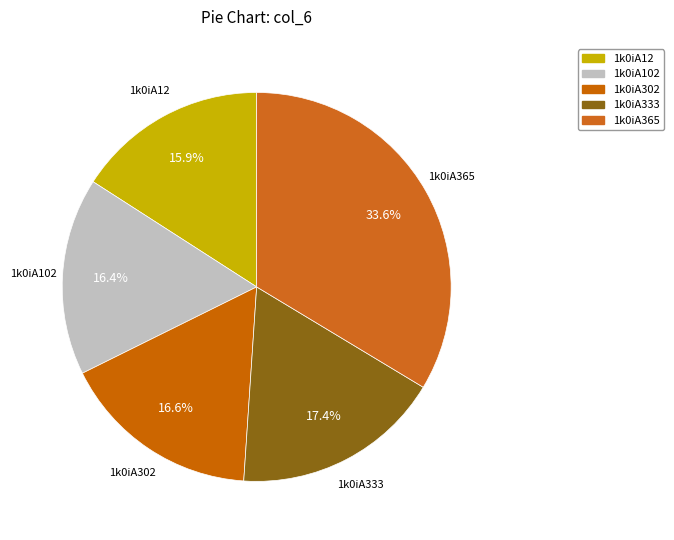

Does 1k0iA365 account for over 50% of the chart?

No